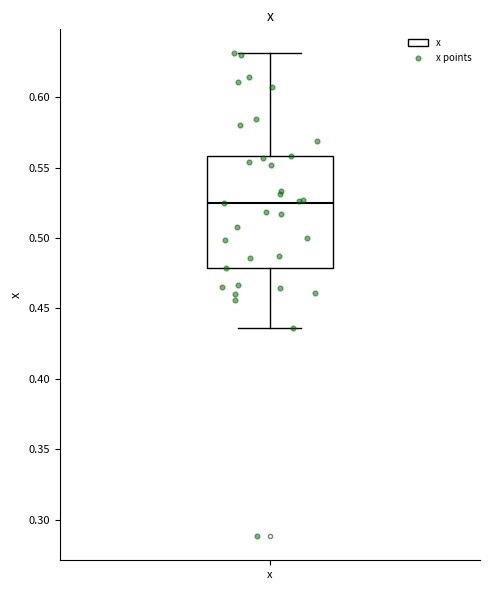

Where is the upper edge of the box for x on the y-axis? The values are not printed on the chart, so give them approximately, as read against the axis.

0.560